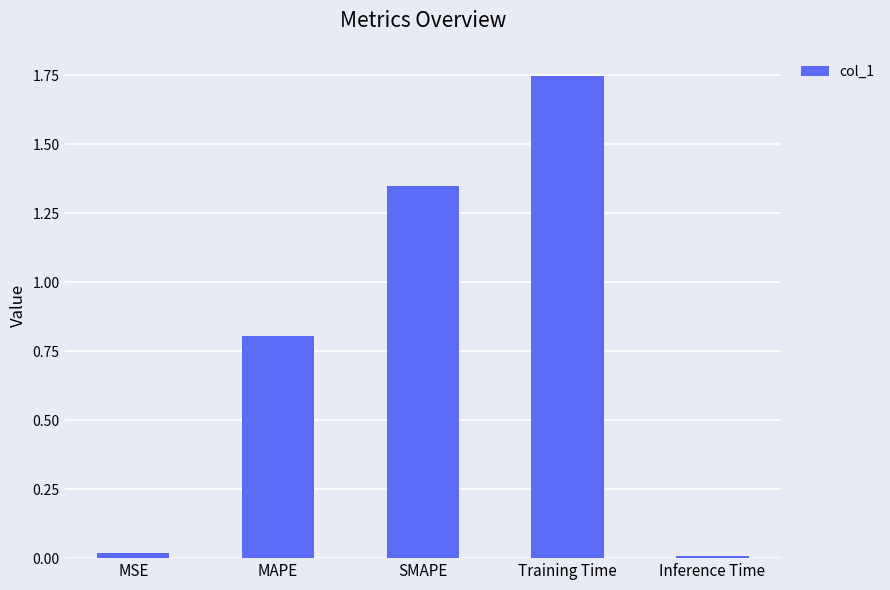

Which category has the highest value across all series?

Training Time